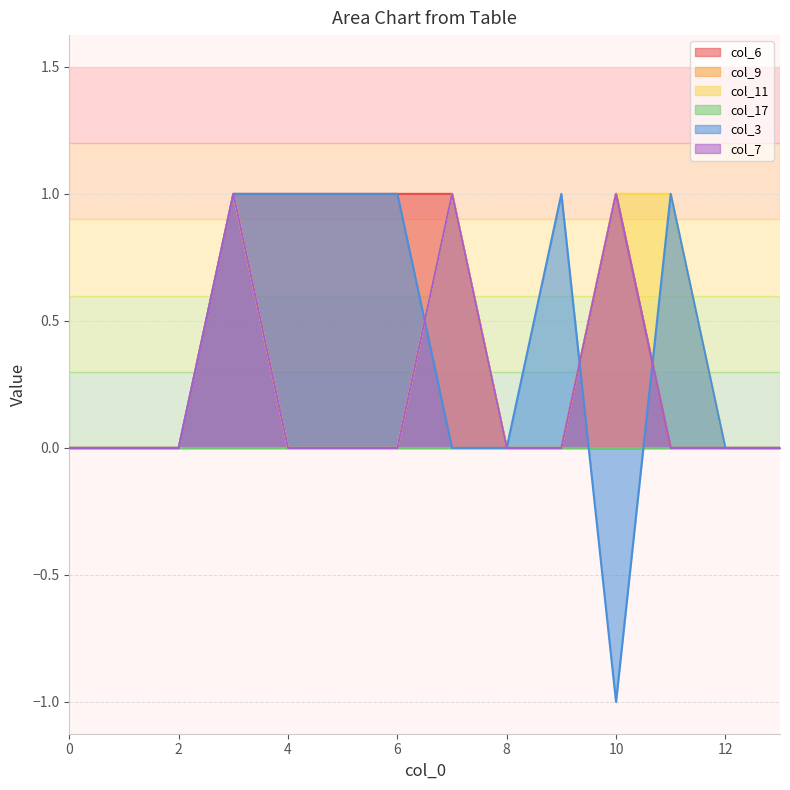

The col_11 series shows 0 at 9. True or false?

True